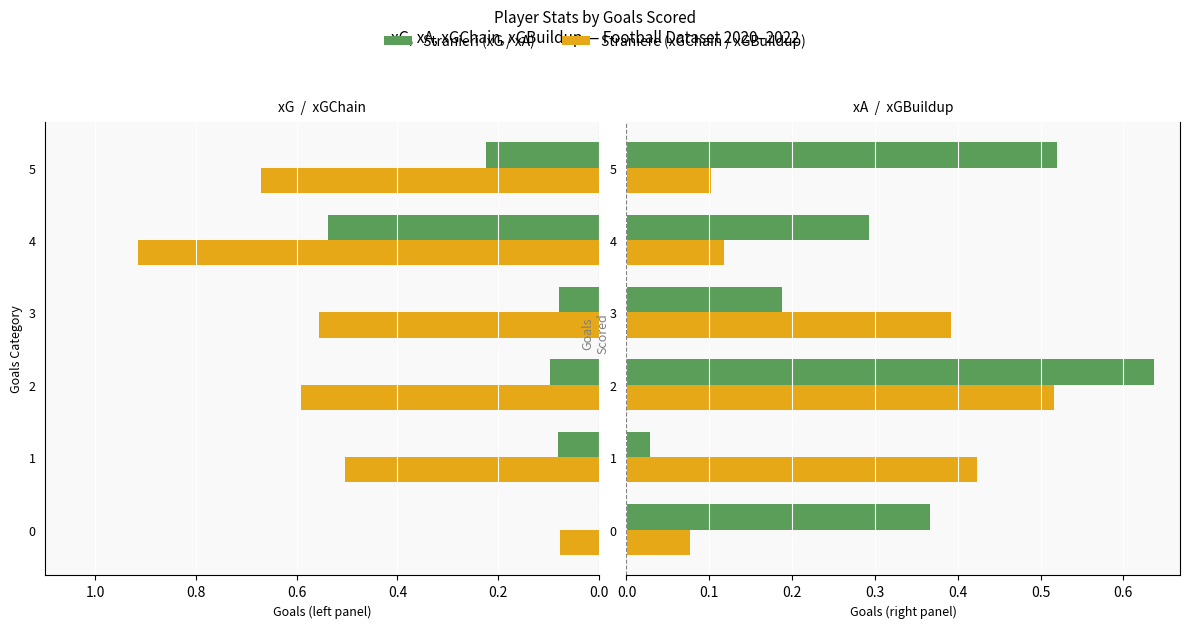

Where is xA nearest to the value 0?

1.0